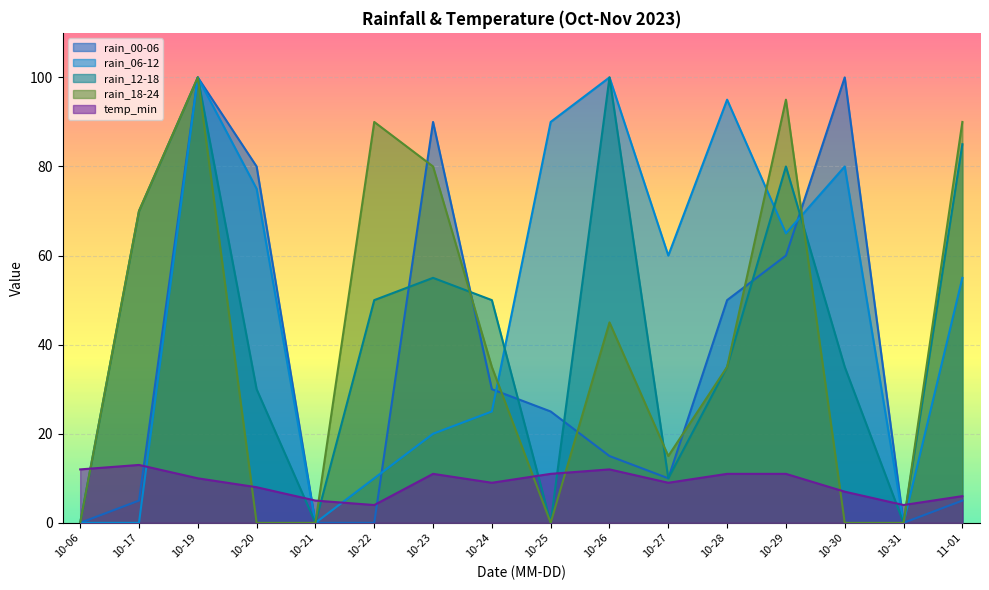

After their last crossing, which series has the higher values: temp_min or rain_12-18?

rain_12-18